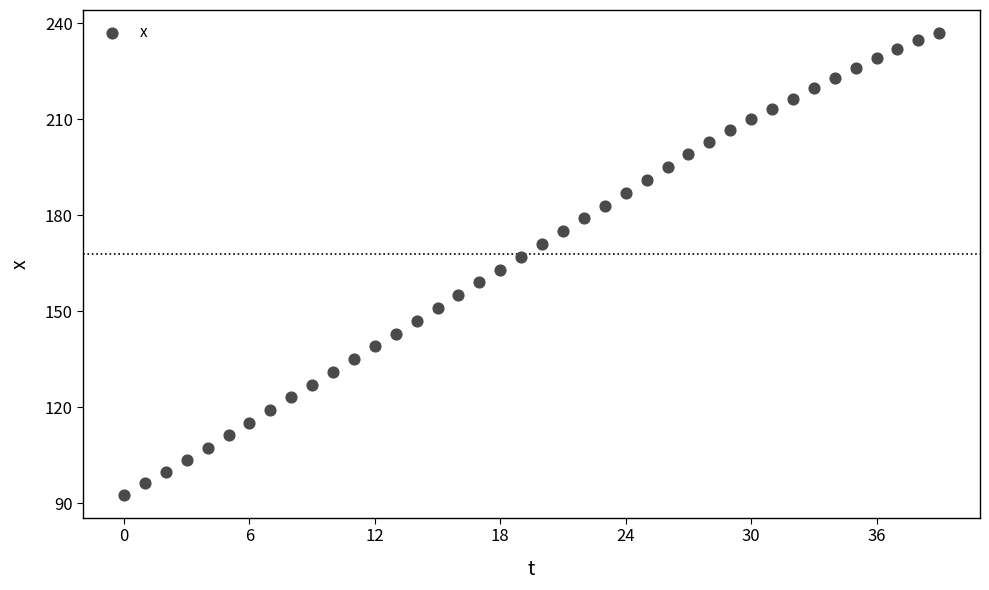

What is the range of Y values (max minus min)?

144.2